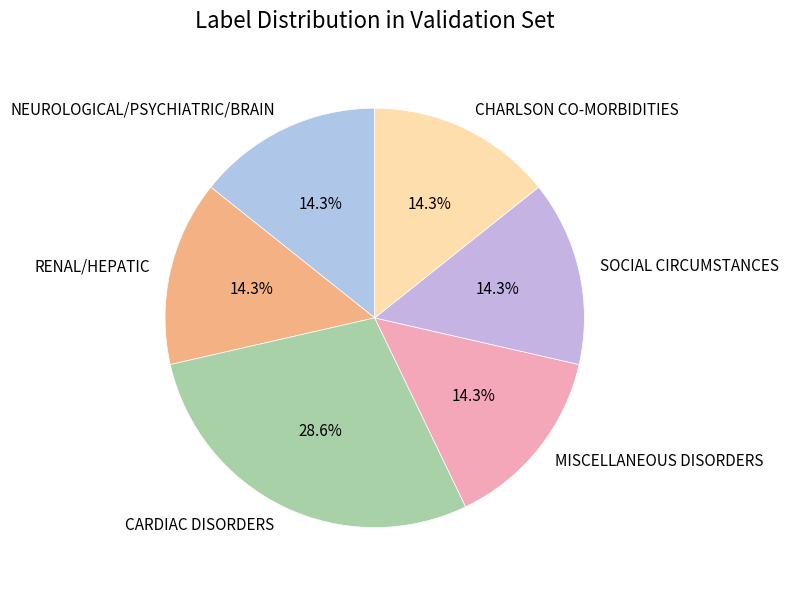

What percentage do MISCELLANEOUS DISORDERS and NEUROLOGICAL/PSYCHIATRIC/BRAIN together represent?

28.6%